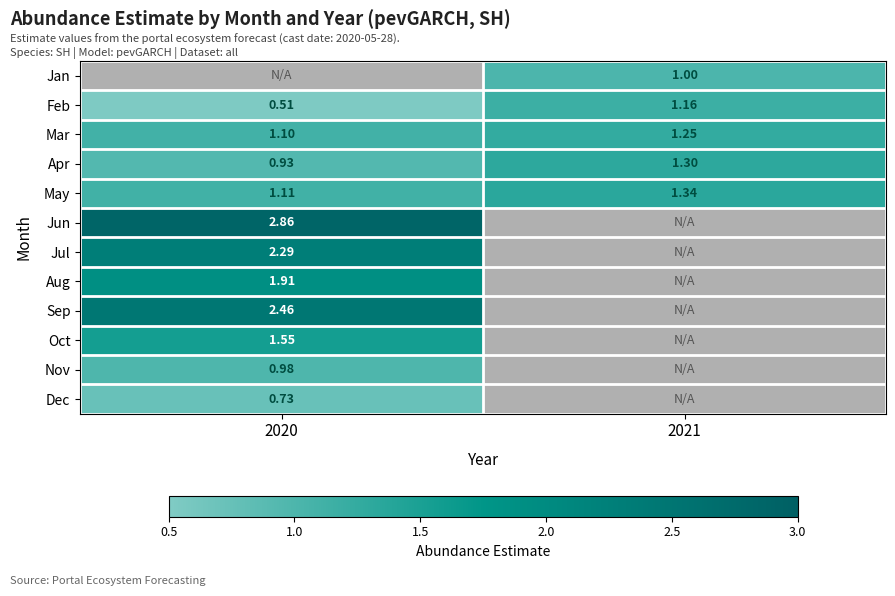

The Mar series shows 0.8 at 2021. True or false?

False